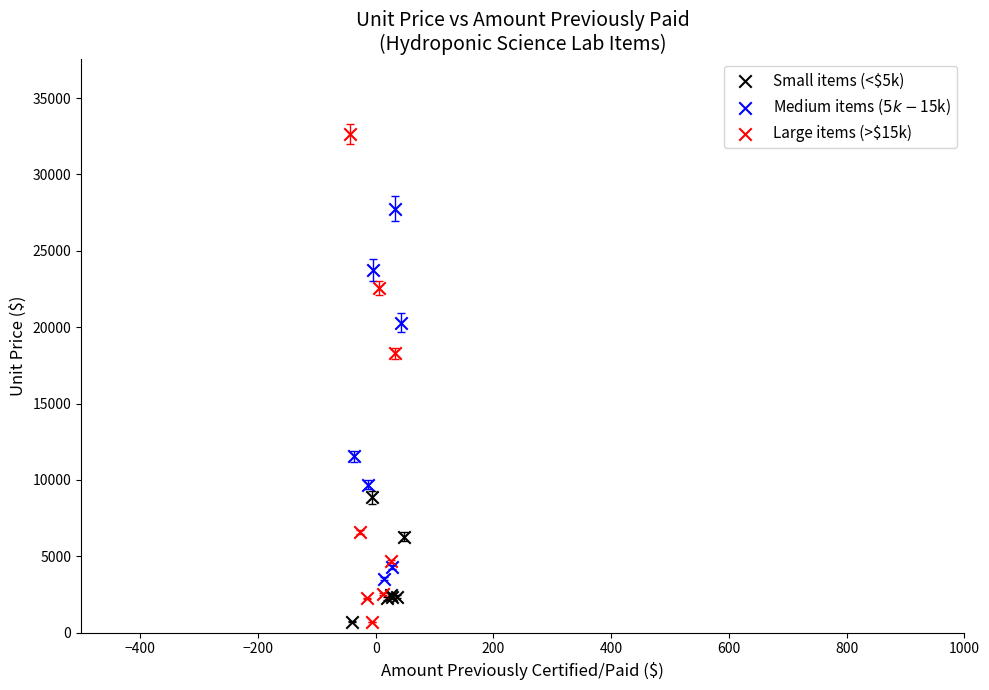

Which series contains the highest Y value?

Large items (>$15k)